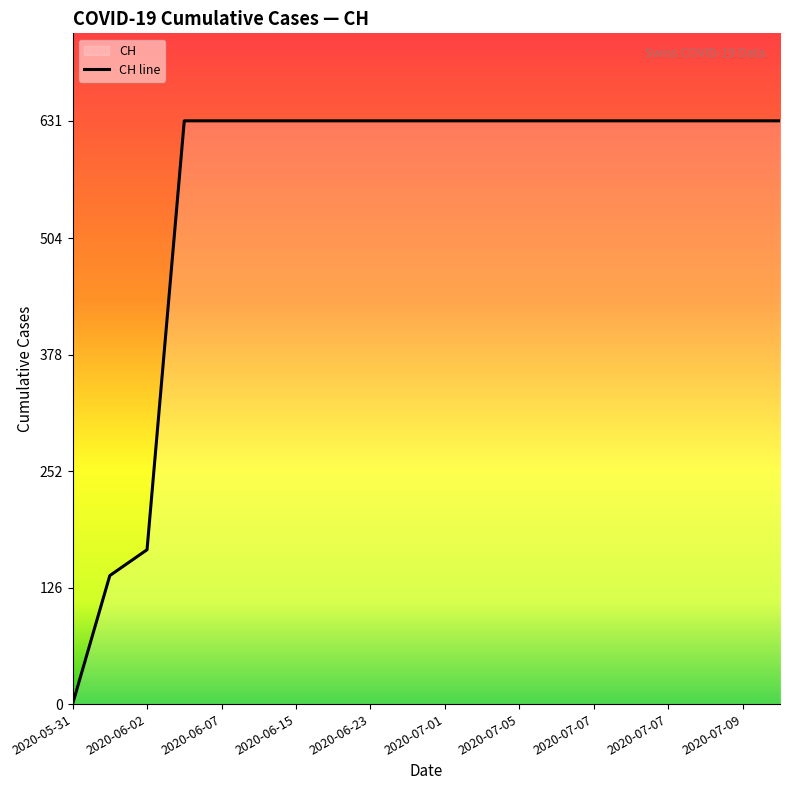

How many lines are shown in the chart?

1